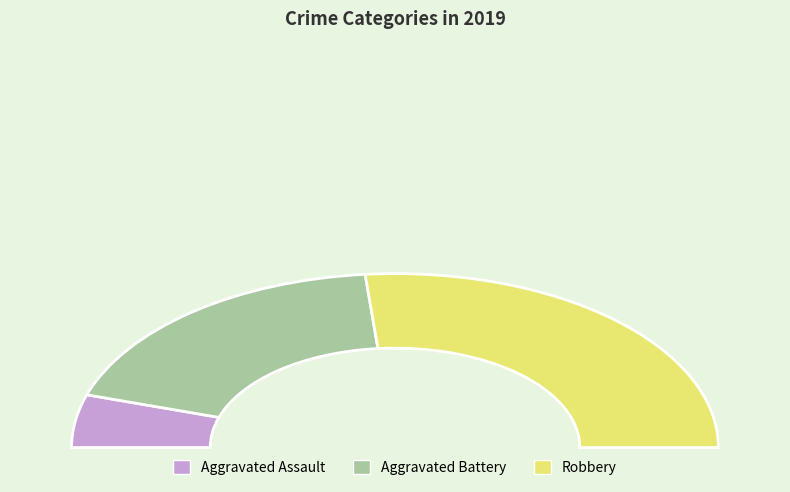

What percentage do Aggravated Battery and Robbery together represent?

90.2%